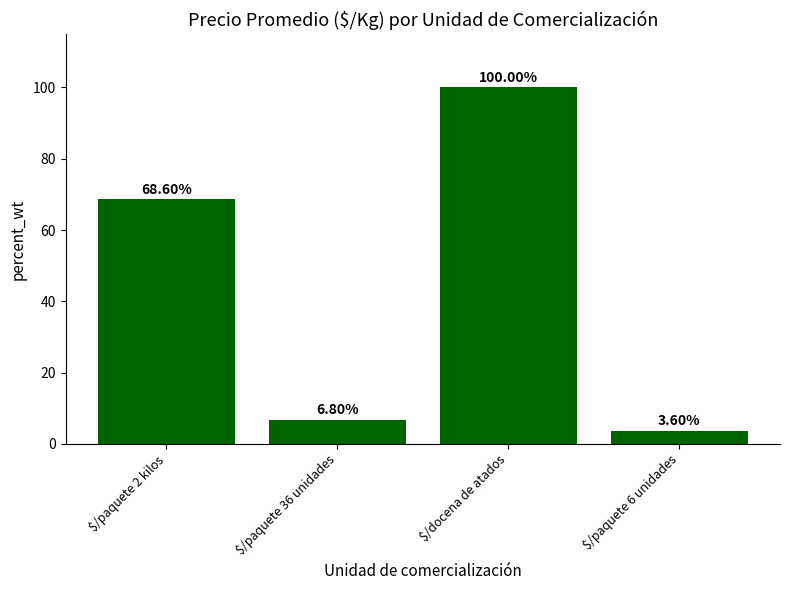

True or false: the data shows 44.6 at $/paquete 2 kilos.

False